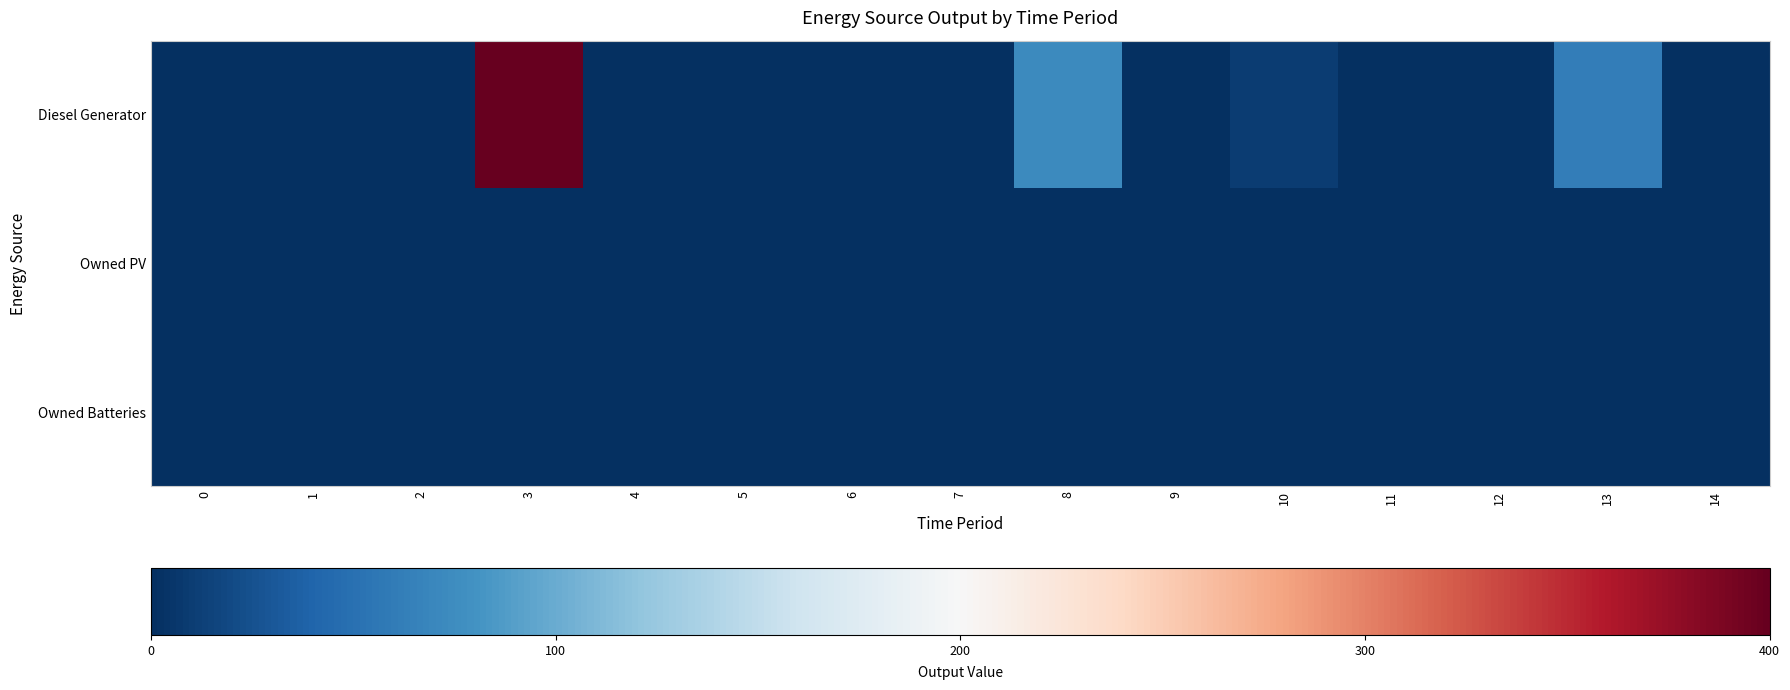

Which series has the largest total across all categories?

Diesel Generator